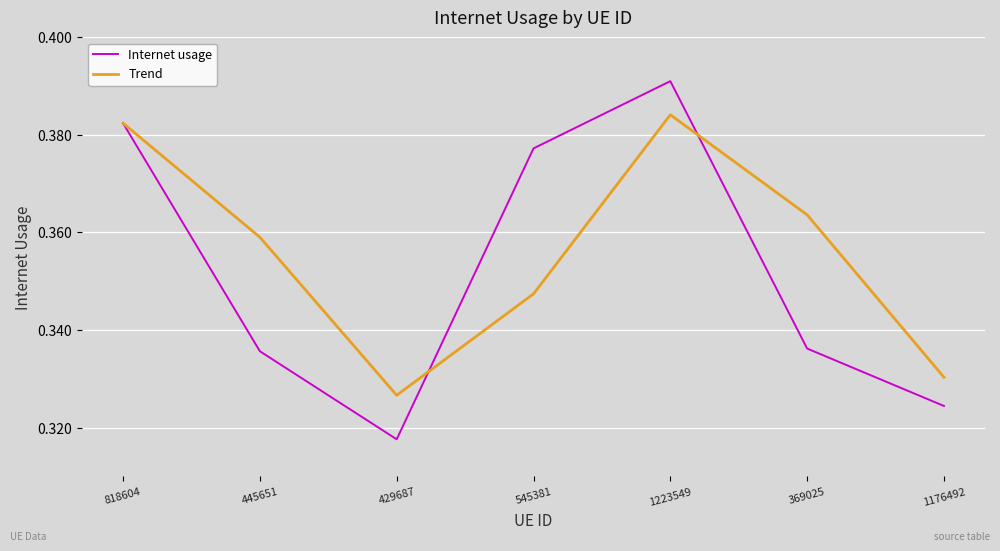

True or false: Internet usage has a value of 0.5 at 429687.

False